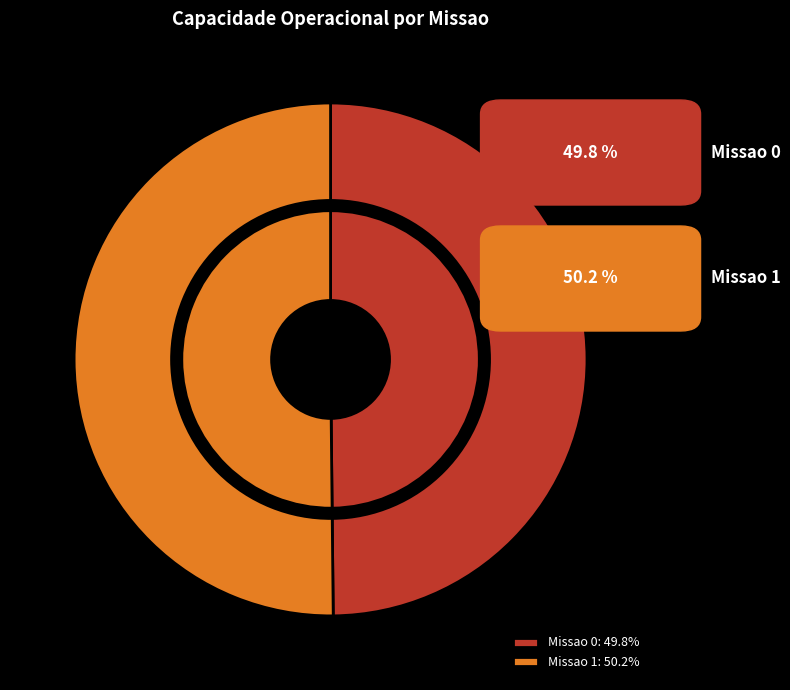

Combined, what portion of the pie is Missao 0 and Missao 1?

100.0%